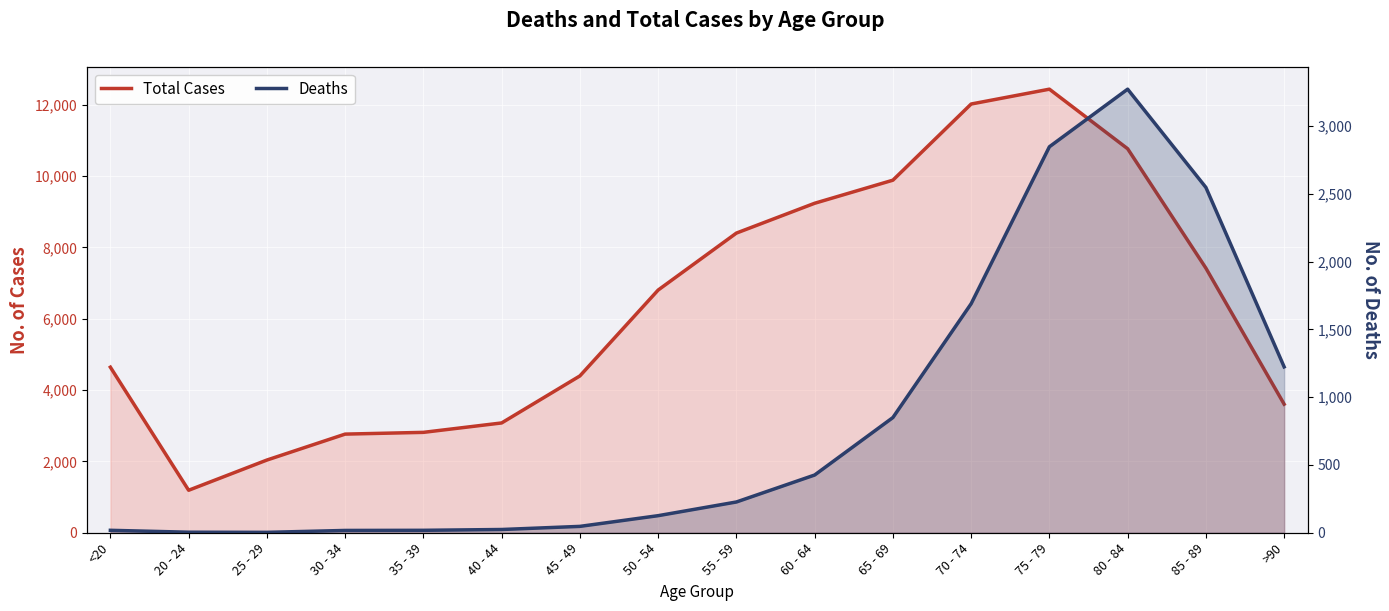

Which series has the largest total across all categories?

Total Cases